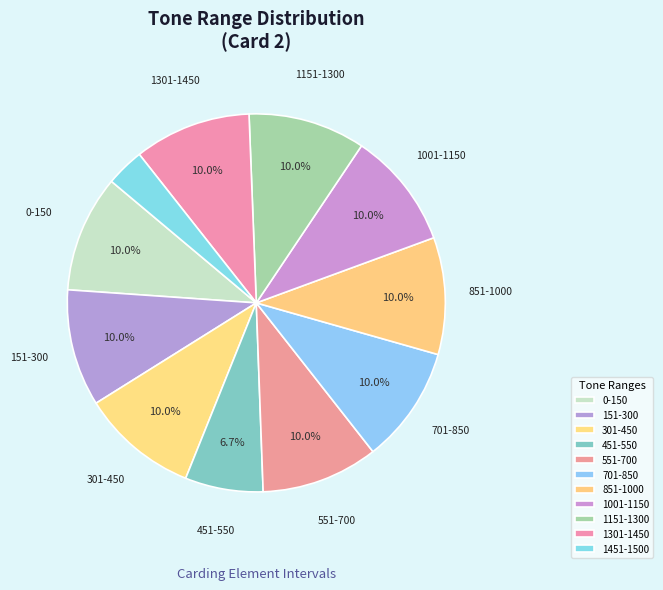

Does 0-150 account for over 50% of the chart?

No